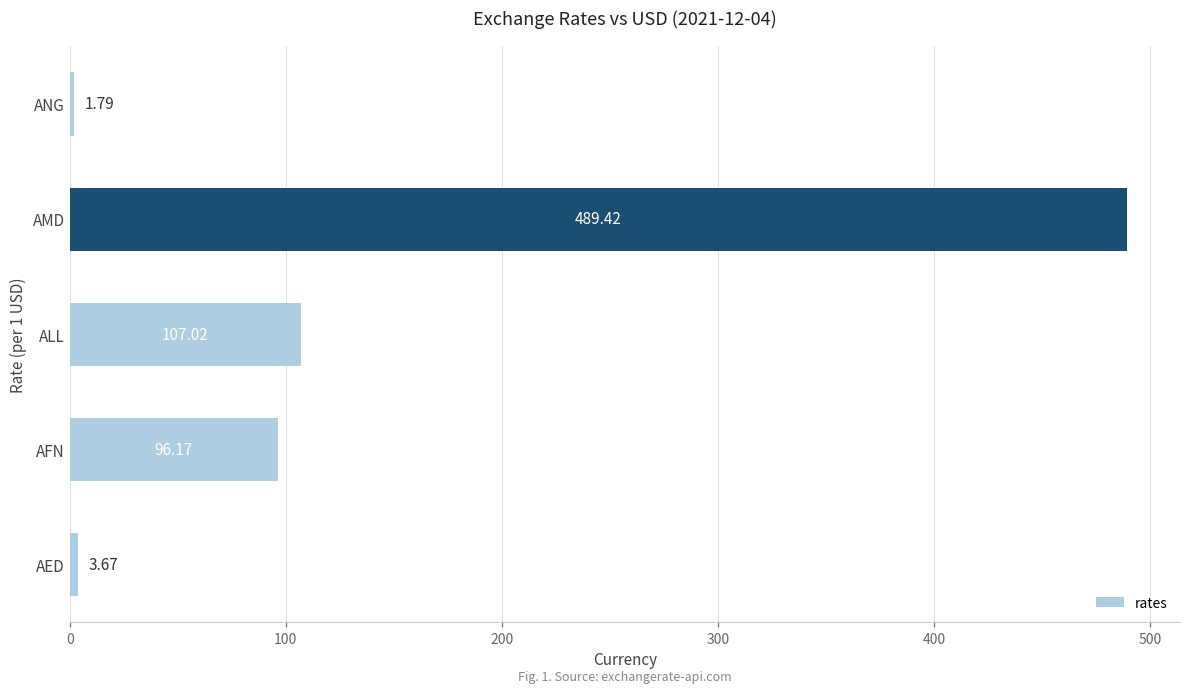

What is the maximum value shown in the chart?

489.4